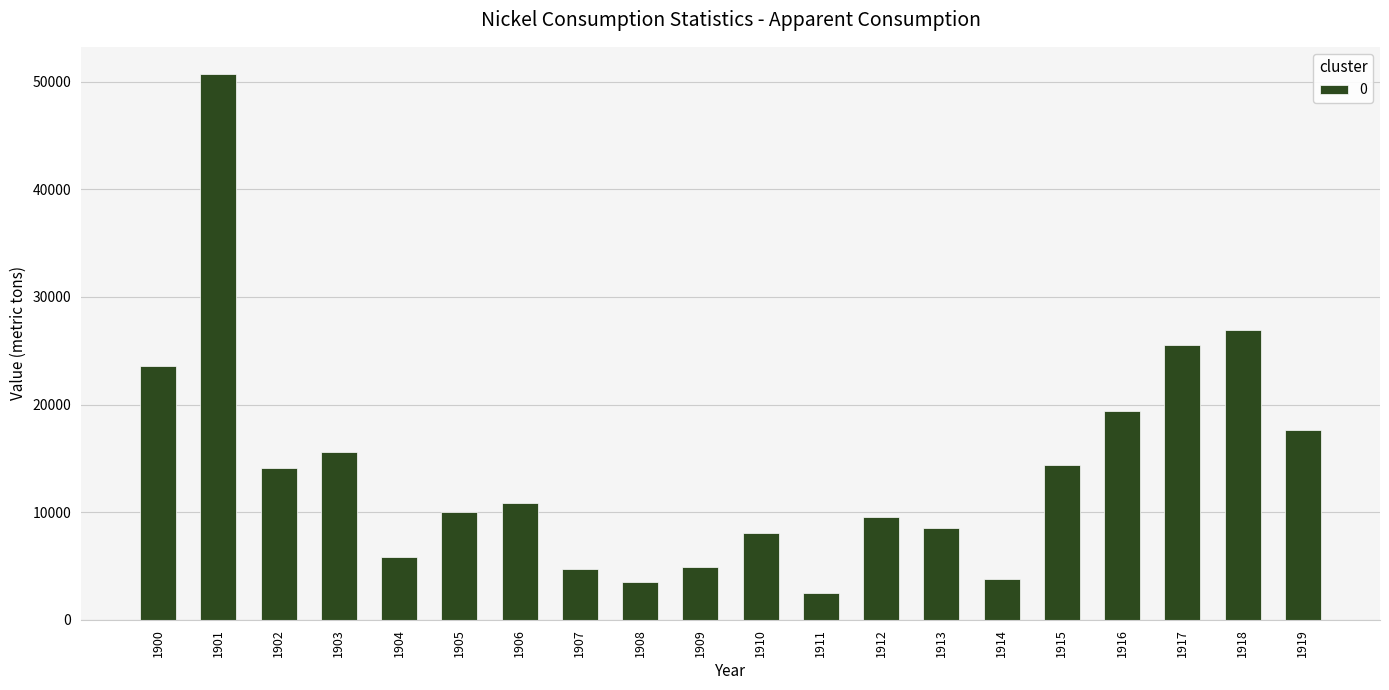

Reading left to right, list all the values displayed in this chart.

23600	50700	14100	15600	5800	10000	10900	4690	3470	4940	8110	2500	9600	8520	3780	14400	19400	25500	26900	17600